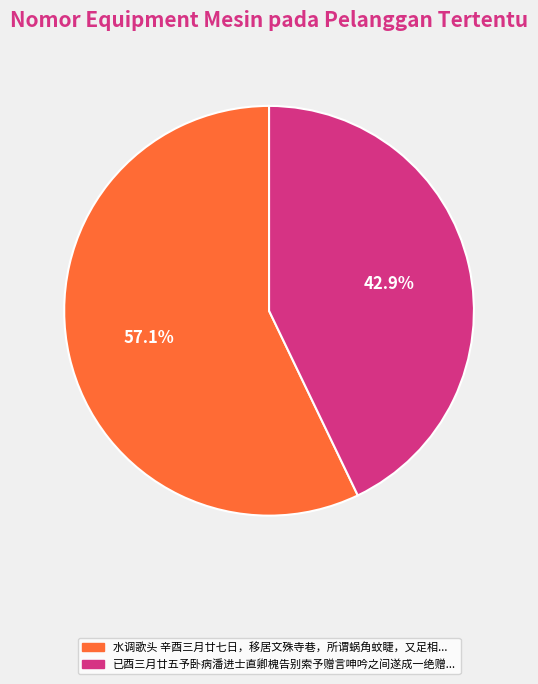

Count the number of slices in the pie.

2